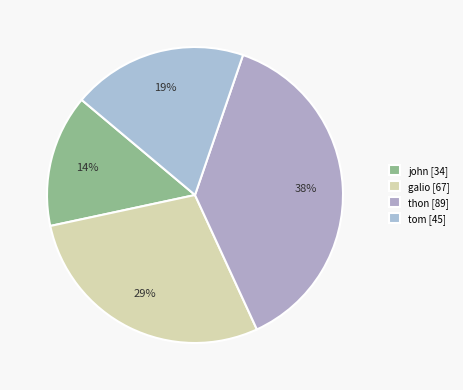

Is there any slice that represents more than half of the pie?

No